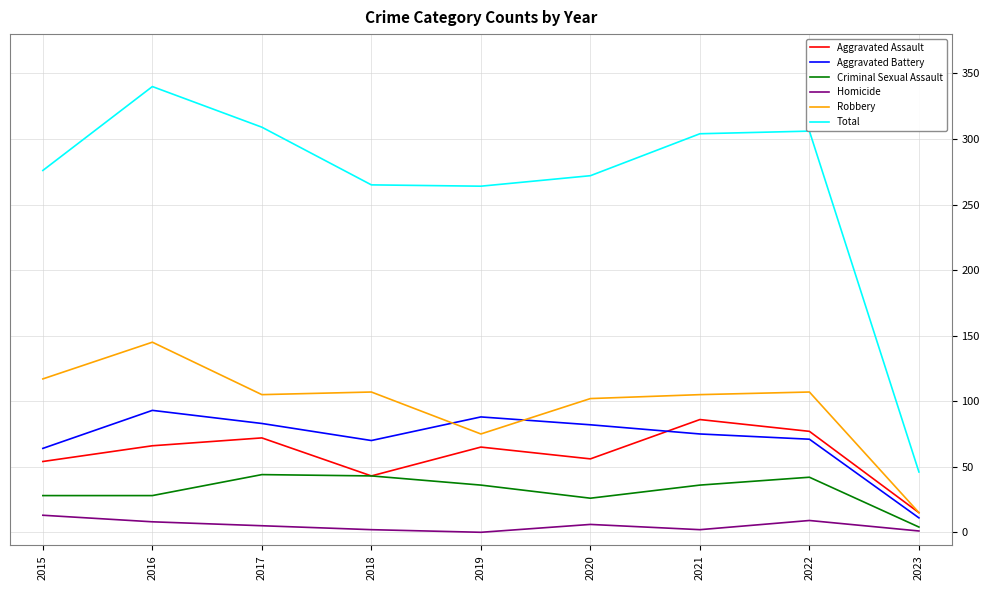

In Homicide, how many points are higher than both neighbors (excluding endpoints)?

2